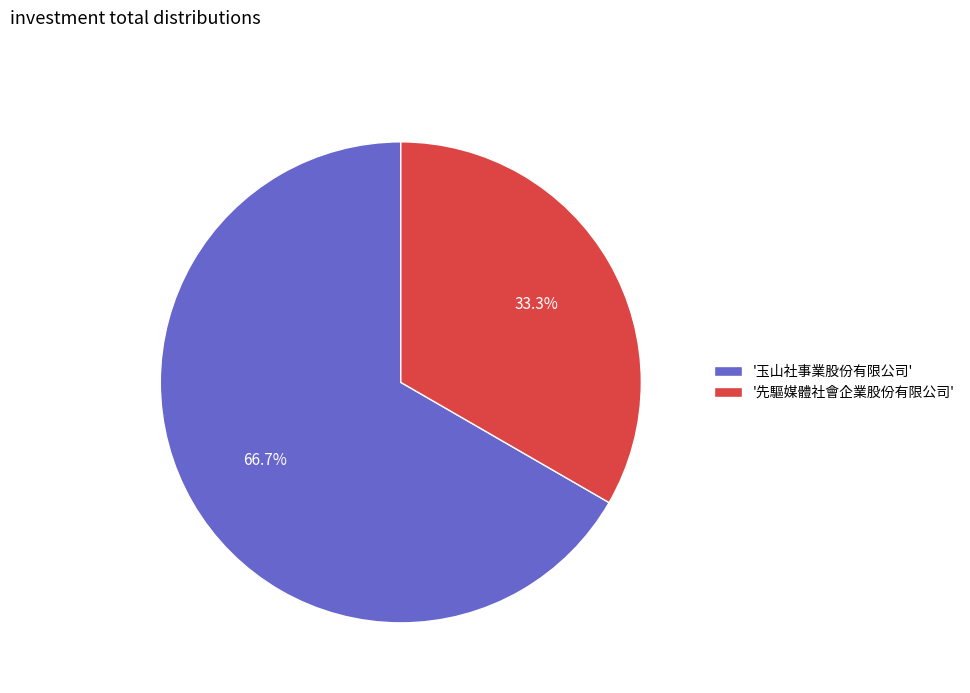

Is there any slice that represents more than half of the pie?

Yes